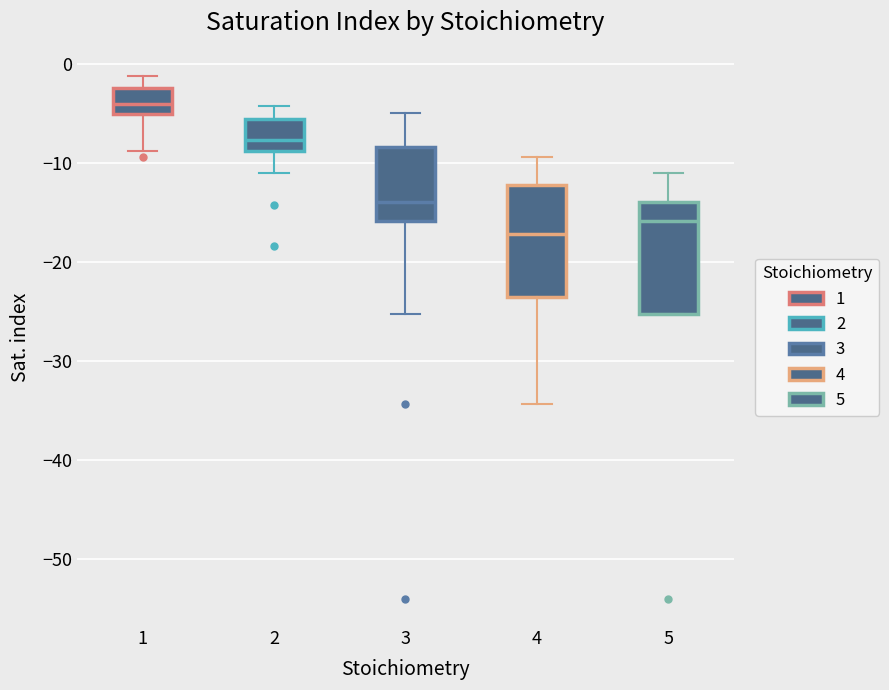

Which box has the lowest median line?

4